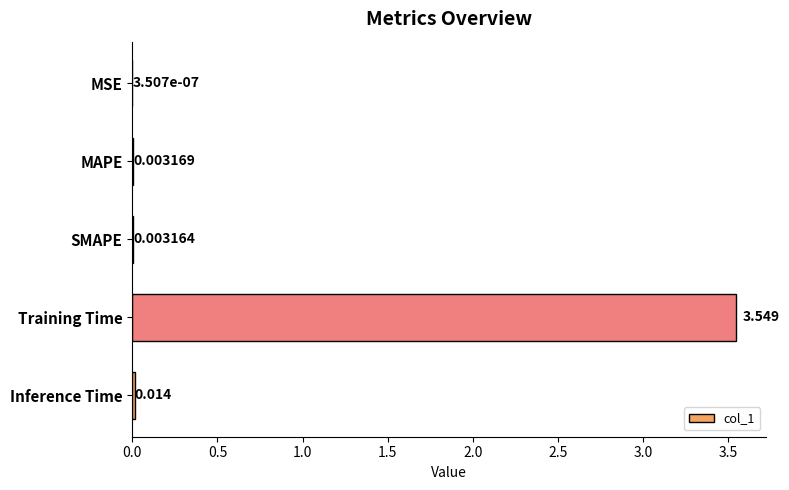

Count the number of data series in this chart.

1